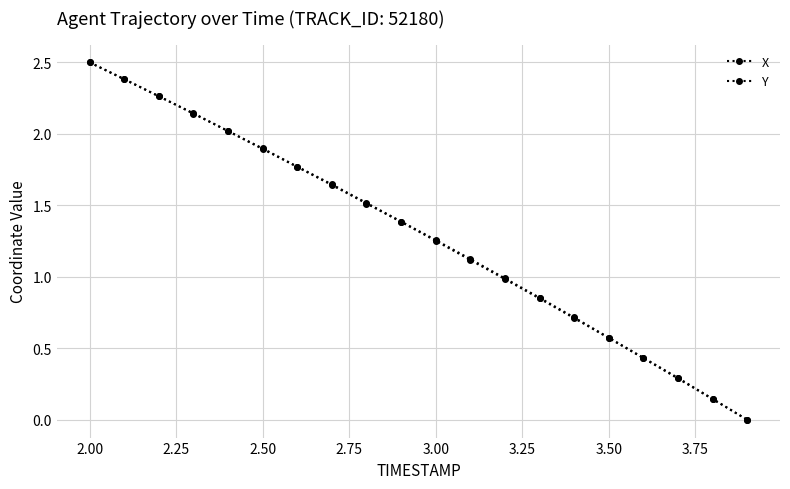

How many lines are shown in the chart?

2